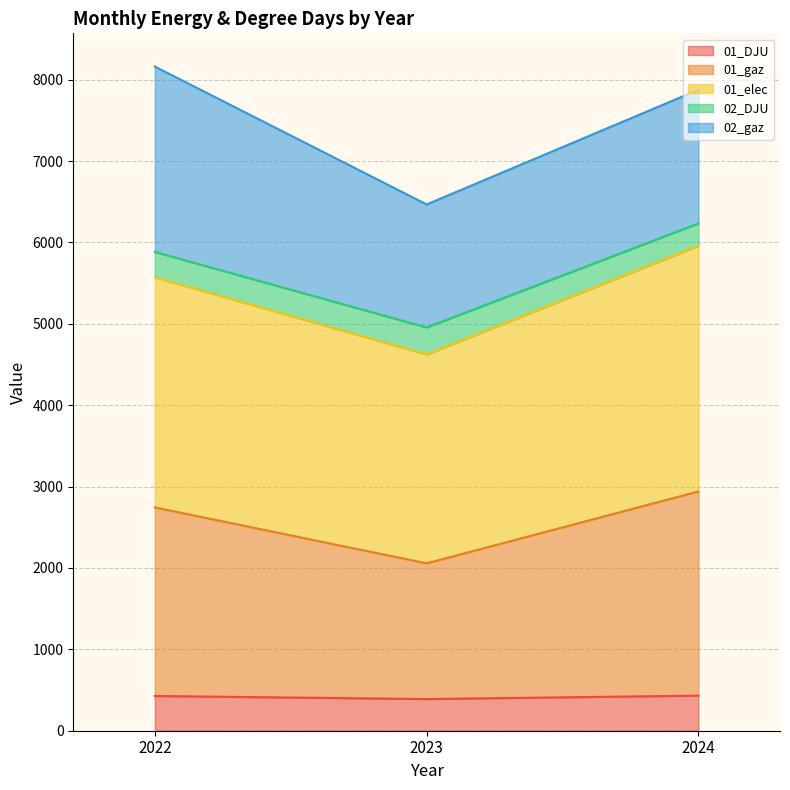

Count the number of categories in the chart.

3